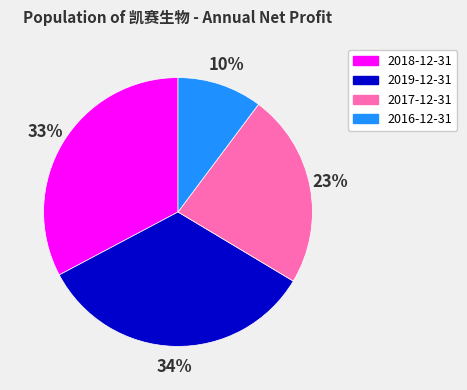

Is there a majority slice in this chart?

No